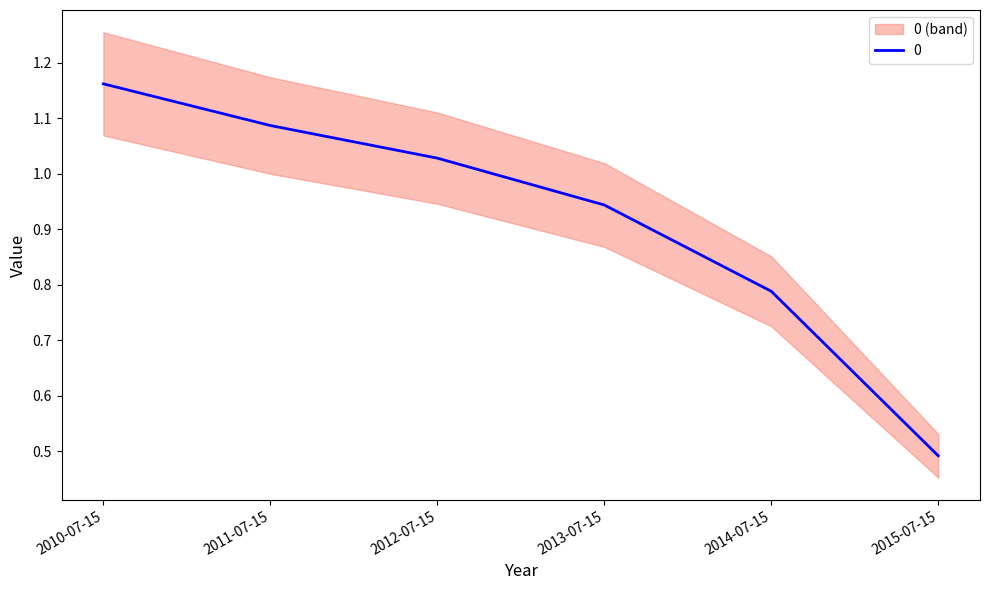

Reading left to right, transcribe all the data shown in this chart.

1.2	1.1	1.0	0.9	0.8	0.5